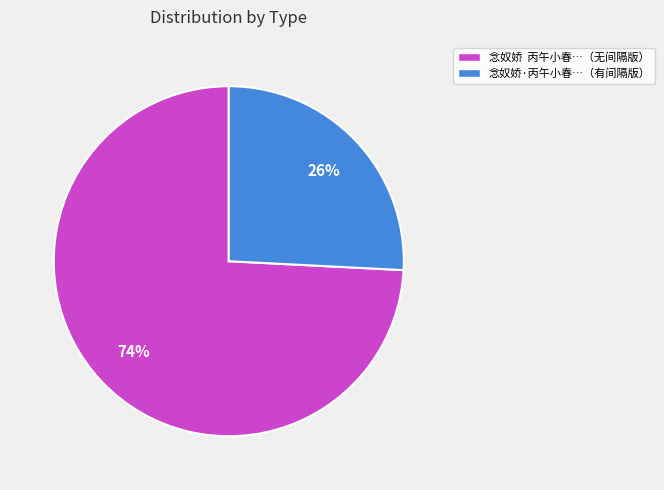

Which slice is the smallest?

念奴娇·丙午小春…（有间隔版）